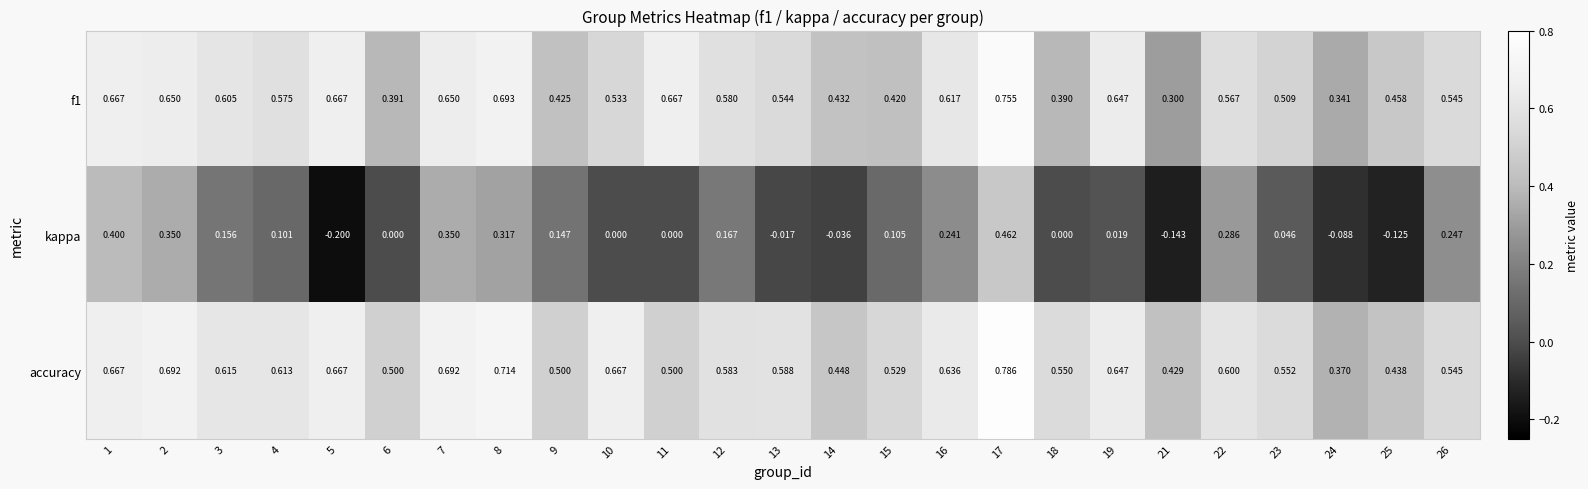

What is the total value across all series at 10?

1.2